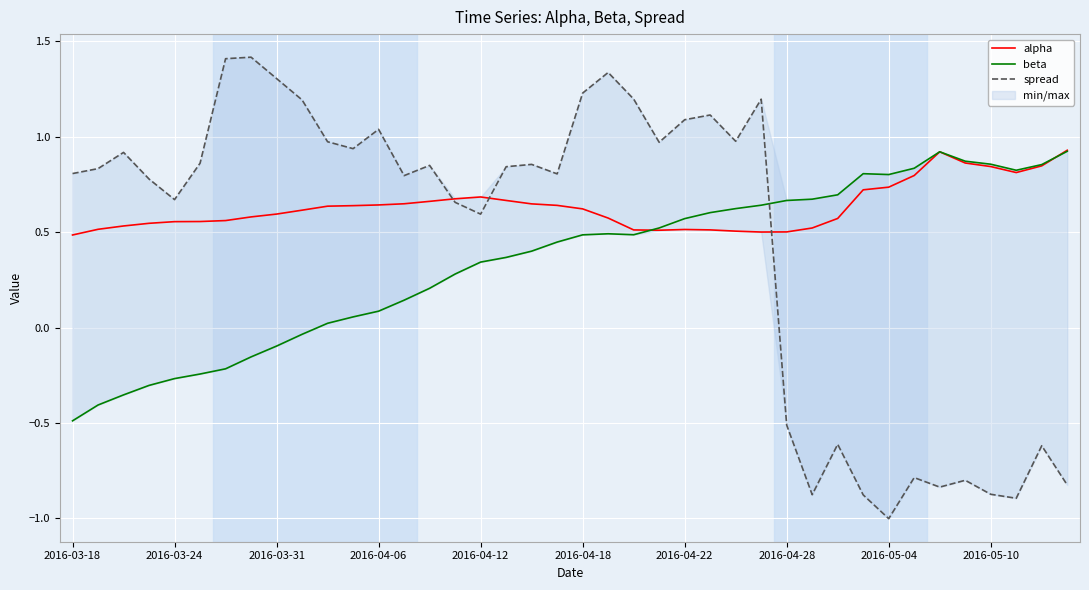

What value does the beta series have at 30?

0.7